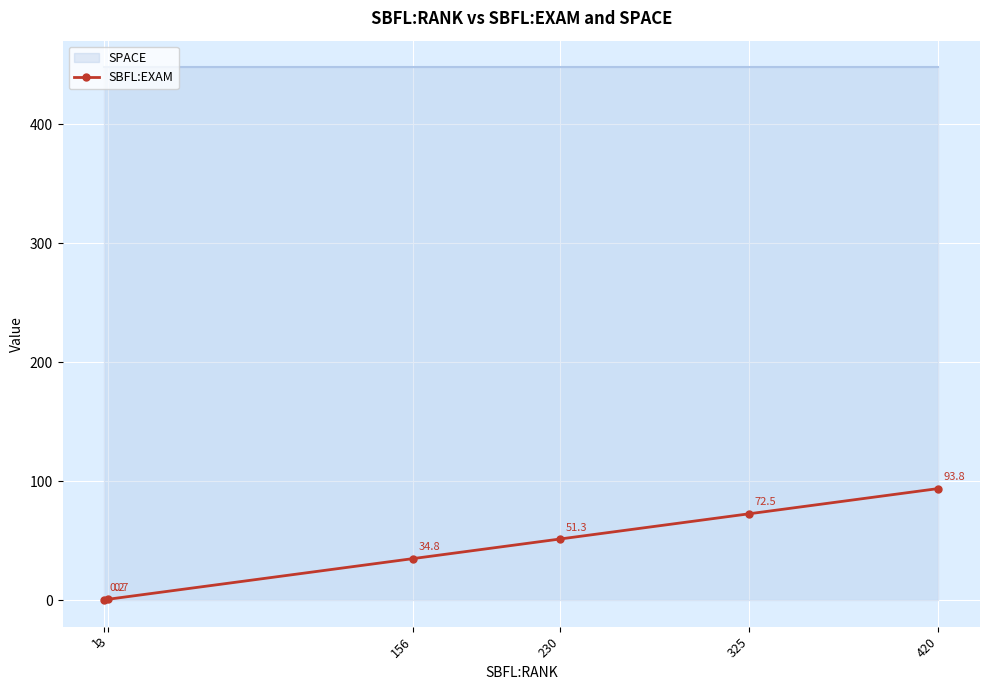

What is the approximate value at 230?

51.3